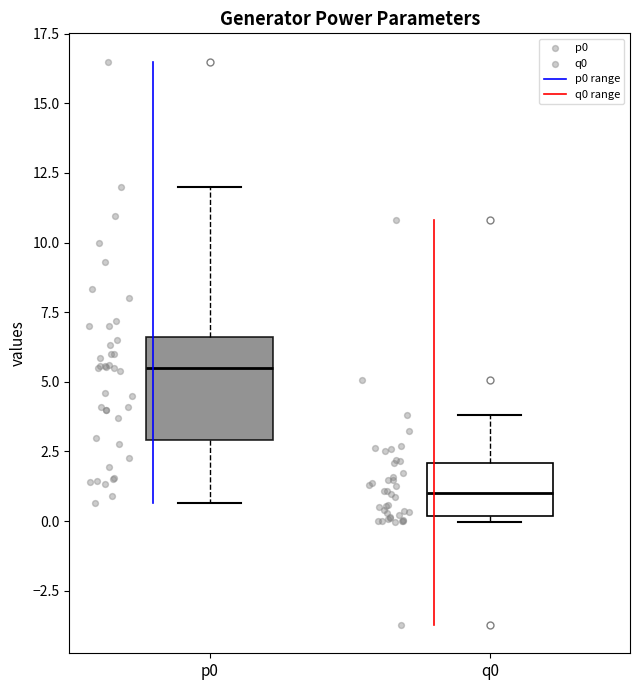

Reading left to right, transcribe this box plot: for each box, give where its median line is, the range the box spans, and where its two whiskers end, as read against the y-axis. The values are not printed on the chart, so give them approximately, as read against the axis.

p0: median 5.5, box 3.0 to 6.5, whiskers 0.5 to 12.0
q0: median 1.0, box 0.0 to 2.0, whiskers 0.0 (just below the box's lower edge) to 4.0